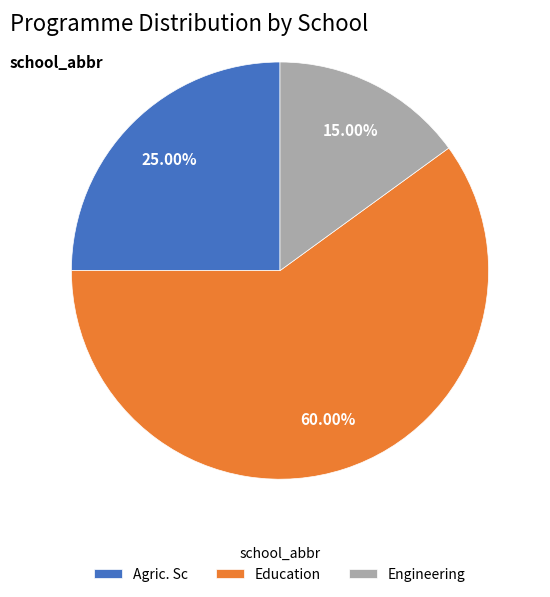

What is the ratio of the value at Agric. Sc to the value at Education?

0.4